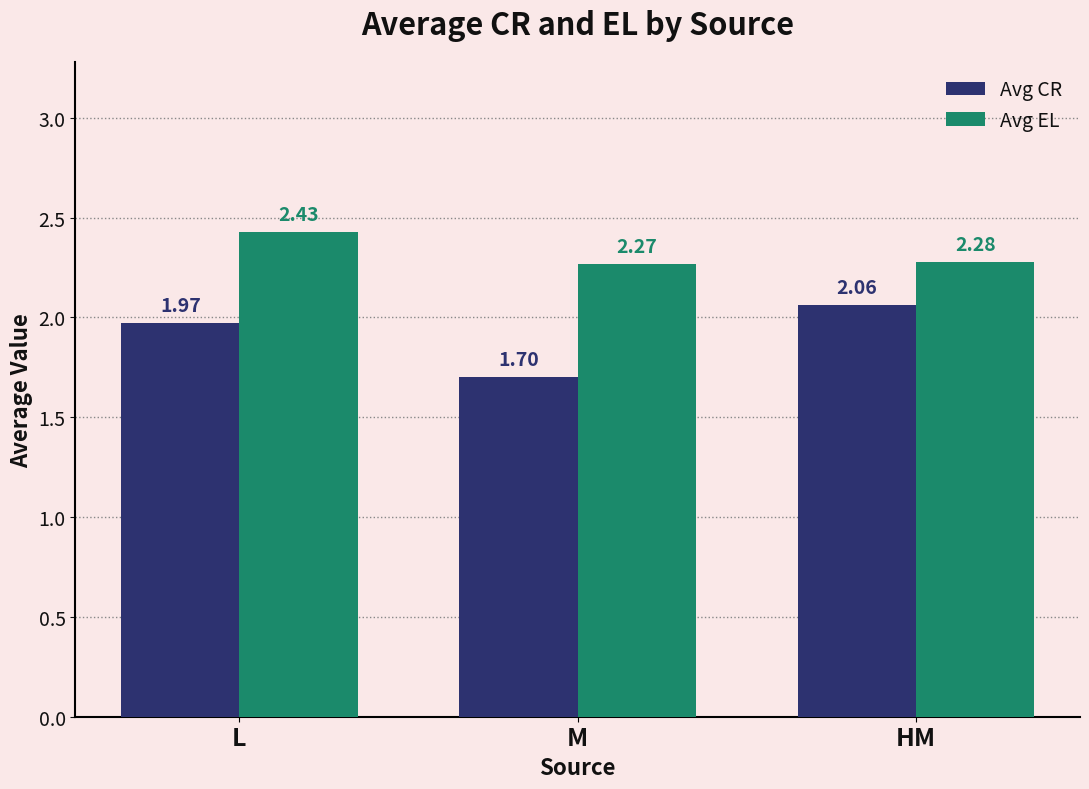

What is the sum of all Avg EL values?

7.0